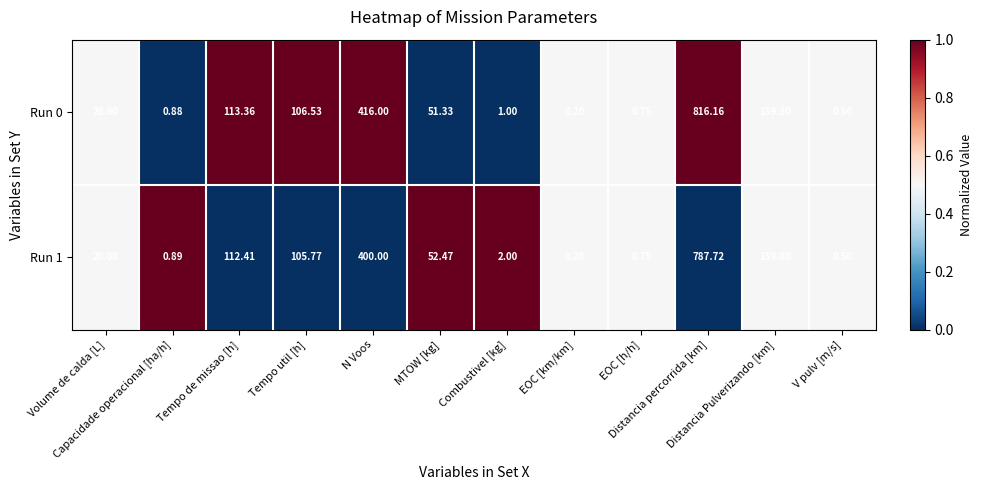

How many data points does each series have?

12